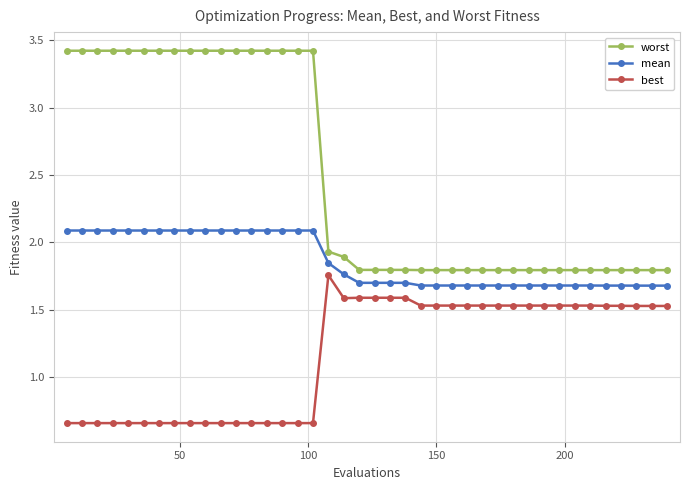

Rank the series by their average value, from lowest to highest.

best, mean, worst